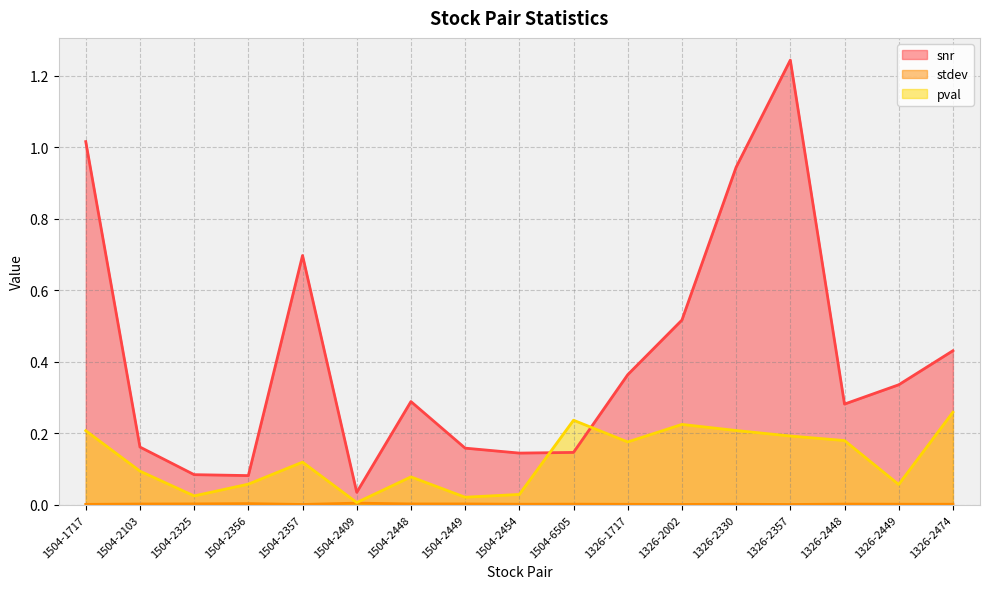

In snr, how many points are higher than both neighbors (excluding endpoints)?

3